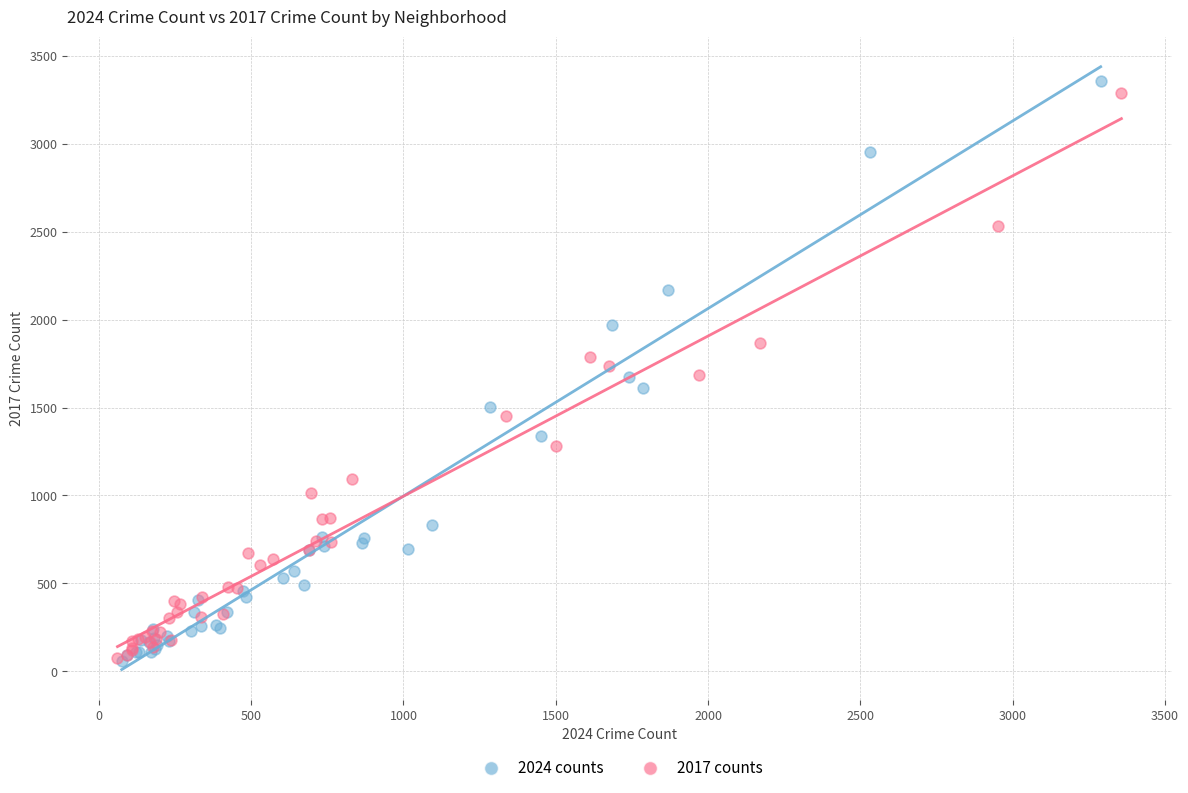

Which series has the largest Y range (max minus min)?

2024 counts